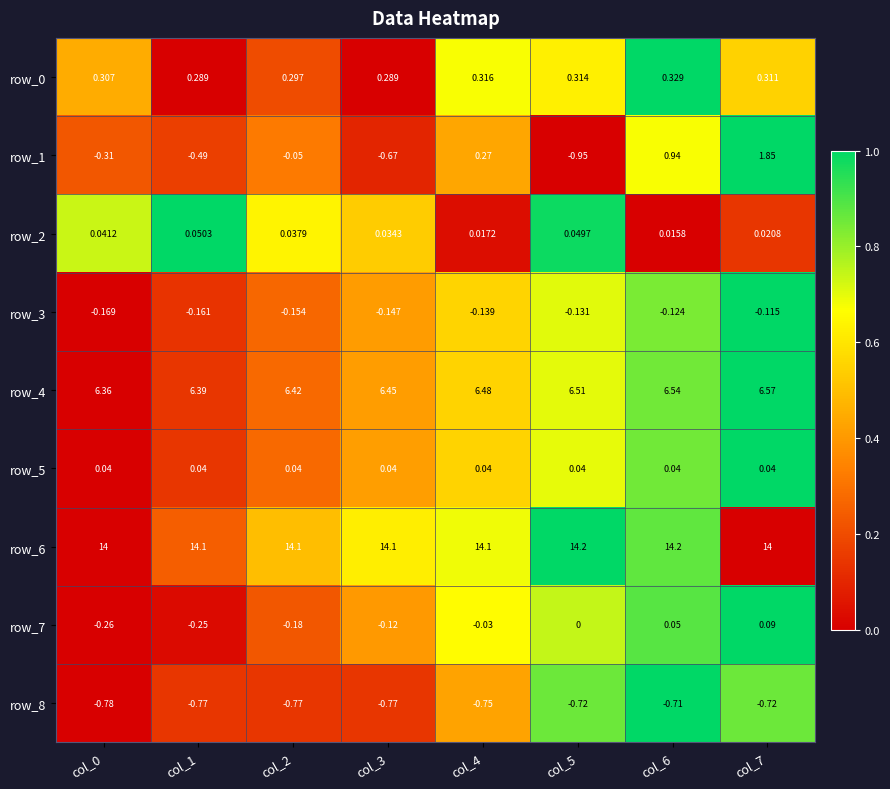

At which label does row_7 reach its peak?

col_7